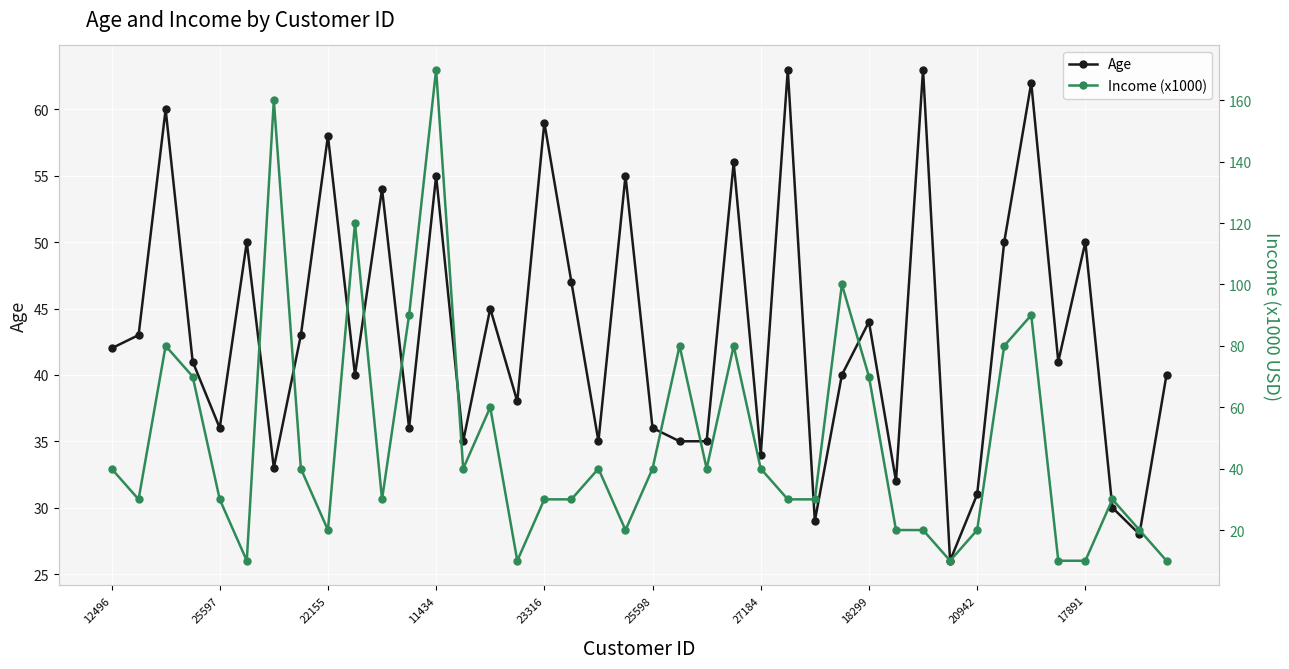

At which category does Age reach its first local valley?

25597